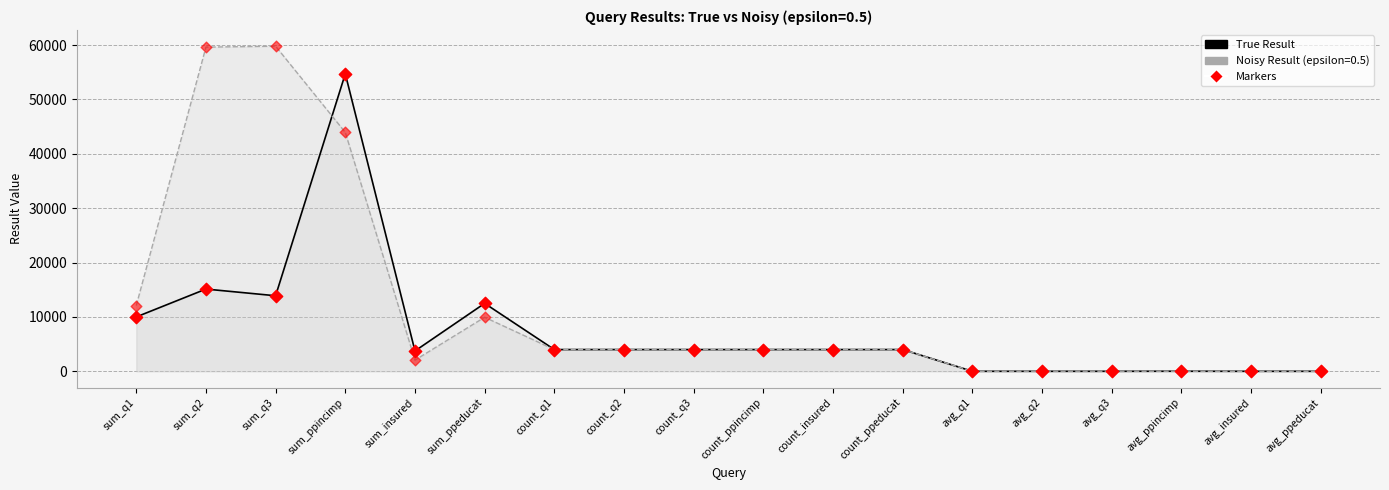

Which series has the largest total across all categories?

Noisy Result Markers